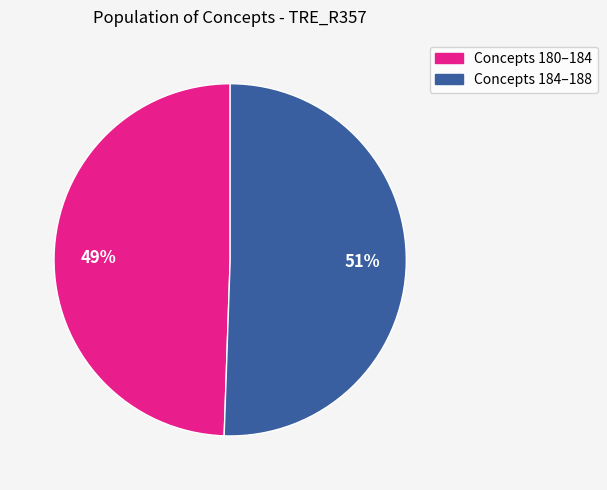

Does any single category account for the majority?

Yes